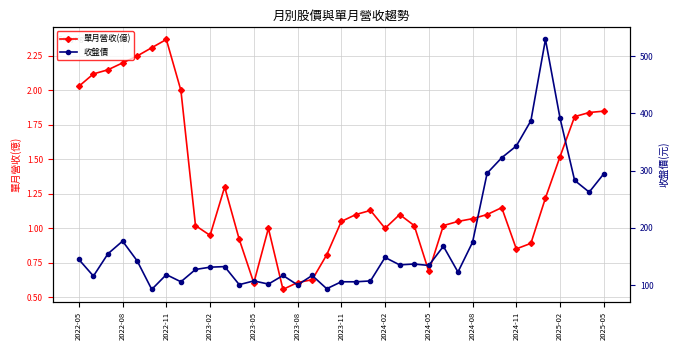

True or false: 收盤價 and 單月營收(億) intersect in this chart.

False